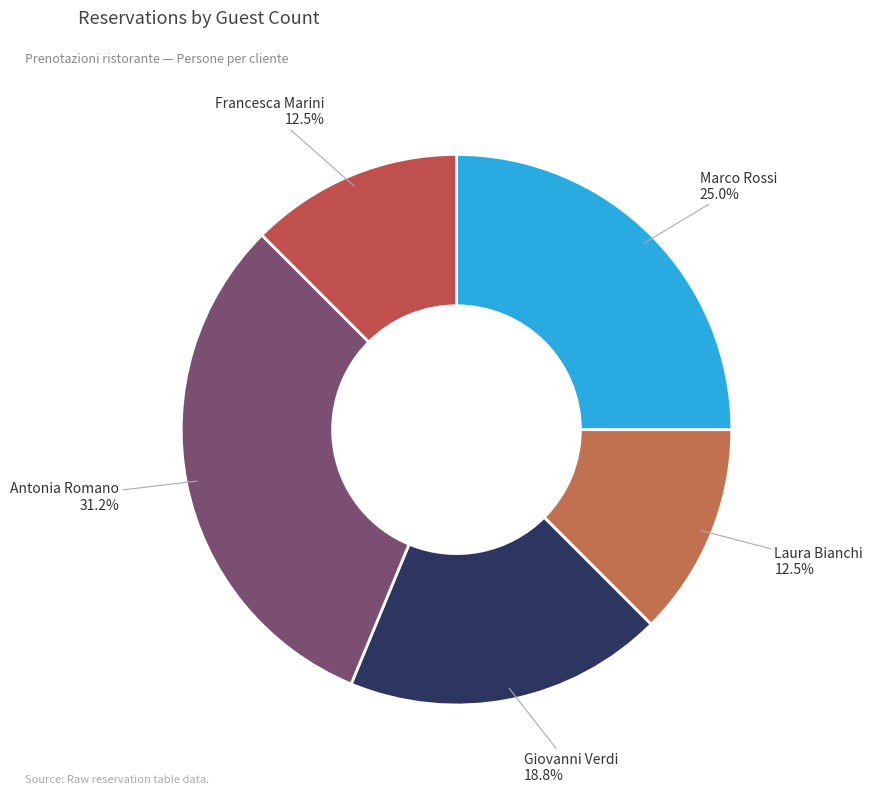

Which has a higher value, Antonia Romano or Giovanni Verdi?

Antonia Romano